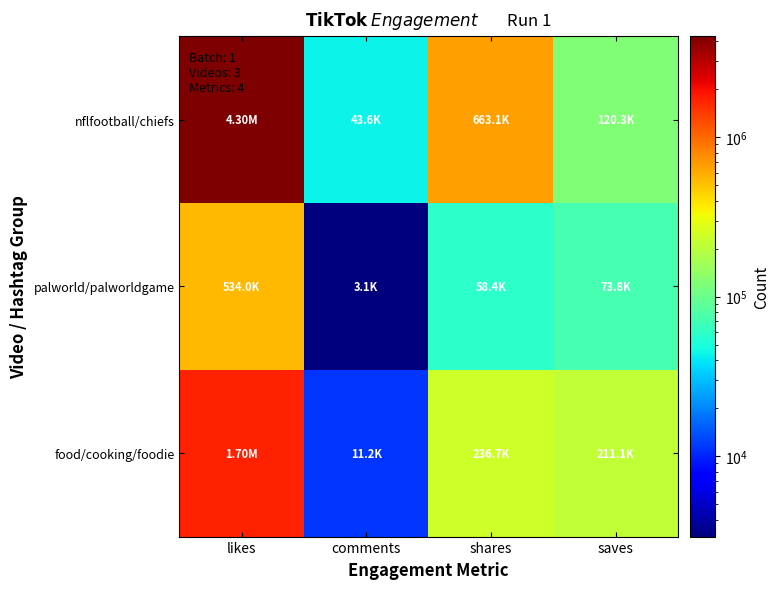

Reading left to right, list all the values displayed in this chart.

nflfootball/chiefs: likes=4300000	comments=43600	shares=663100	saves=120300
palworld/palworldgame: likes=534000	comments=3131	shares=58400	saves=73800
food/cooking/foodie: likes=1700000	comments=11200	shares=236700	saves=211100